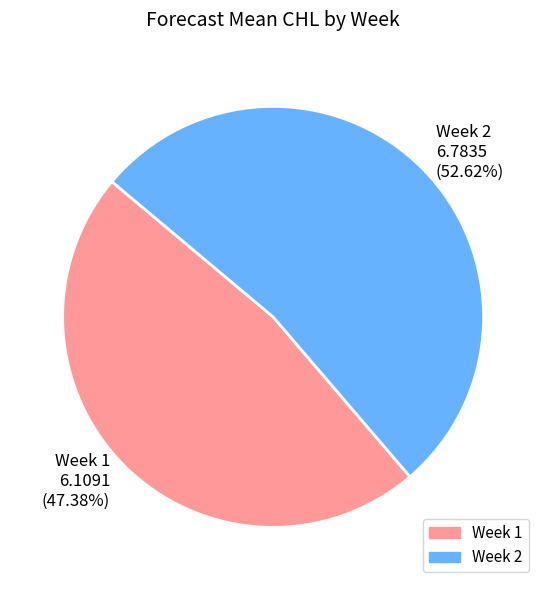

Which slice is the largest?

Week 2